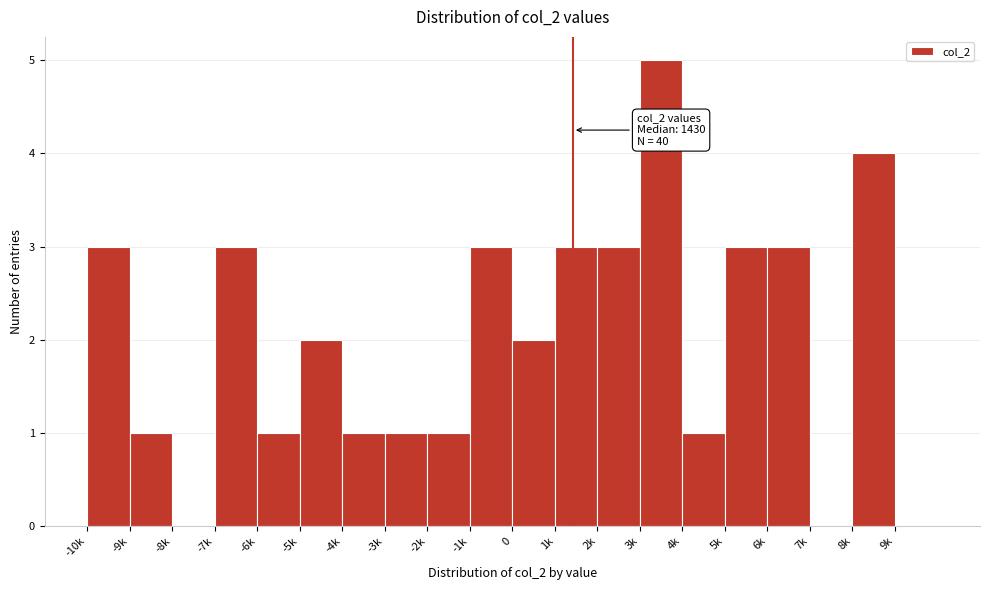

Reading right to left, extract all data points from this chart.

9k=0	8k=4	7k=0	6k=3	5k=3	4k=1	3k=5	2k=3	1k=3	0=2	-1k=3	-2k=1	-3k=1	-4k=1	-5k=2	-6k=1	-7k=3	-8k=0	-9k=1	-10k=3